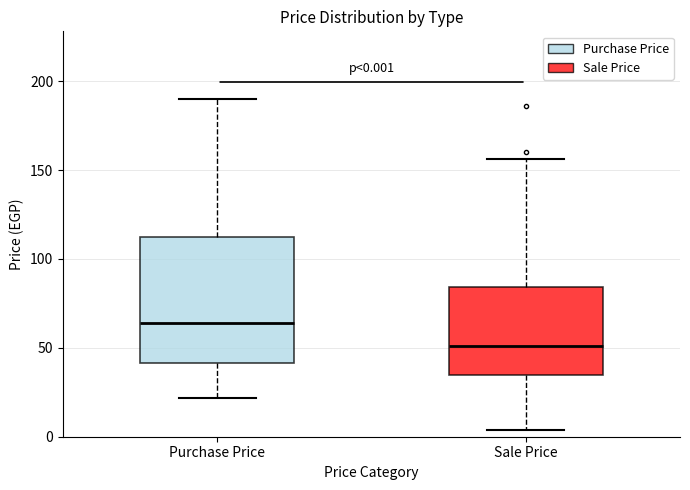

Which box's median line is the lowest?

Sale Price